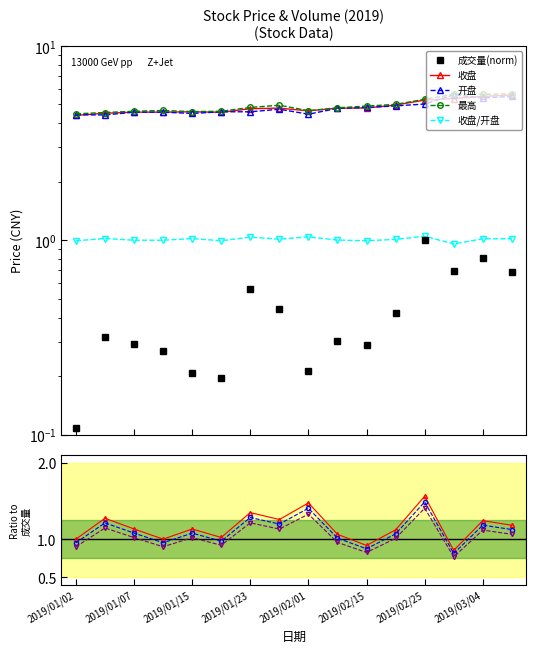

How many categories are shown in the chart?

16